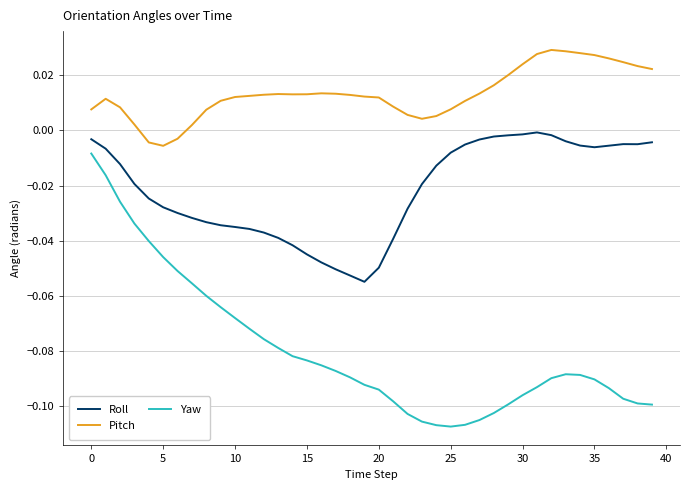

Is this an area chart (filled region under the line)?

No